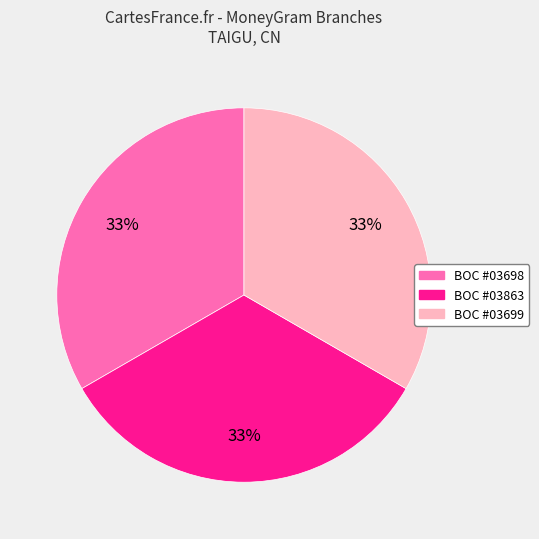

To the nearest percent, what is the average slice percentage?

33%